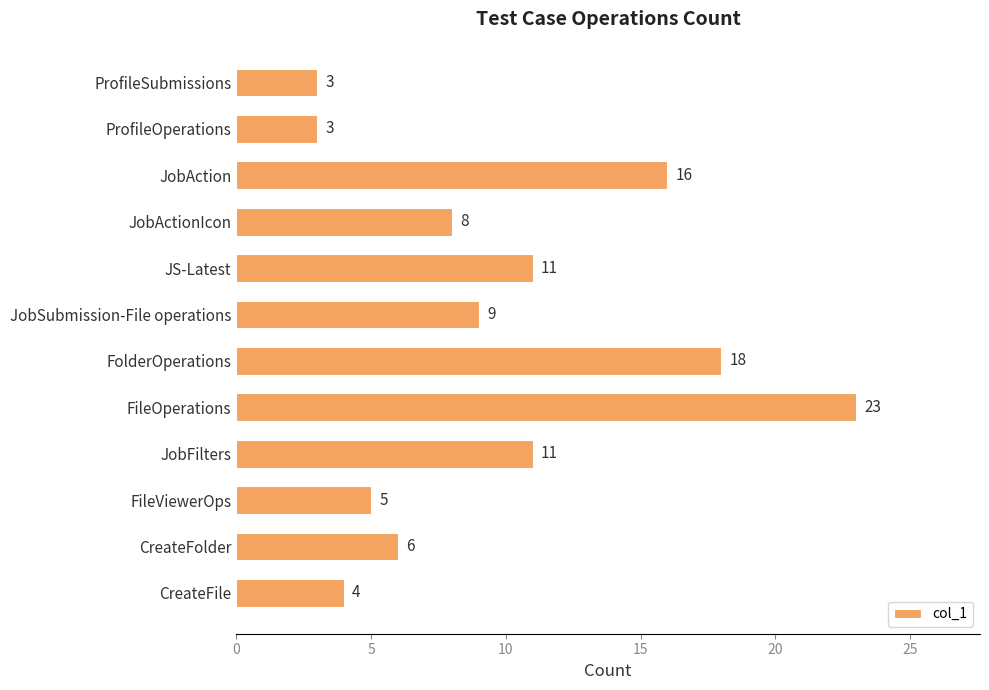

What is the average value?

10